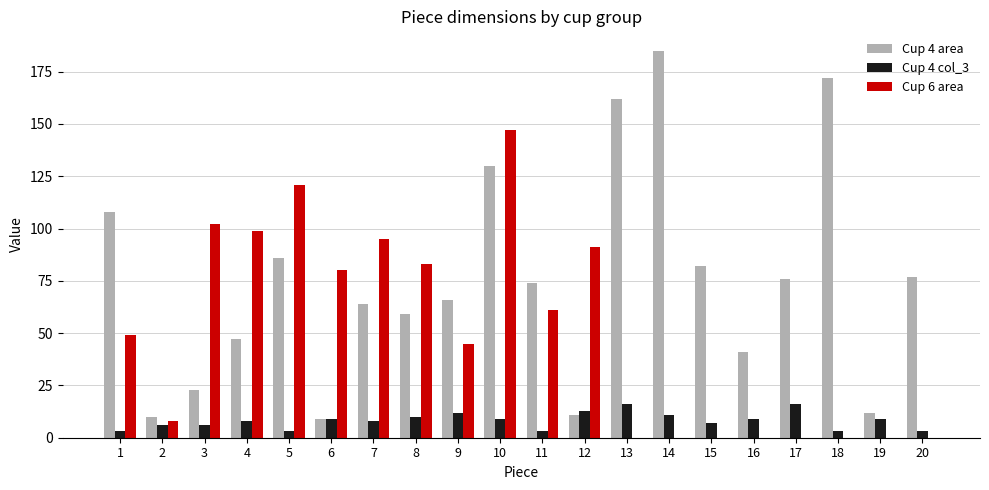

Reading left to right, transcribe all the data shown in this chart.

Cup 4 area: 1=108	2=10	3=23	4=47	5=86	6=9	7=64	8=59	9=66	10=130	11=74	12=11	13=162	14=185	15=82	16=41	17=76	18=172	19=12	20=77
Cup 4 col_3: 1=3	2=6	3=6	4=8	5=3	6=9	7=8	8=10	9=12	10=9	11=3	12=13	13=16	14=11	15=7	16=9	17=16	18=3	19=9	20=3
Cup 6 area: 1=49	2=8	3=102	4=99	5=121	6=80	7=95	8=83	9=45	10=147	11=61	12=91	13=0	14=0	15=0	16=0	17=0	18=0	19=0	20=0